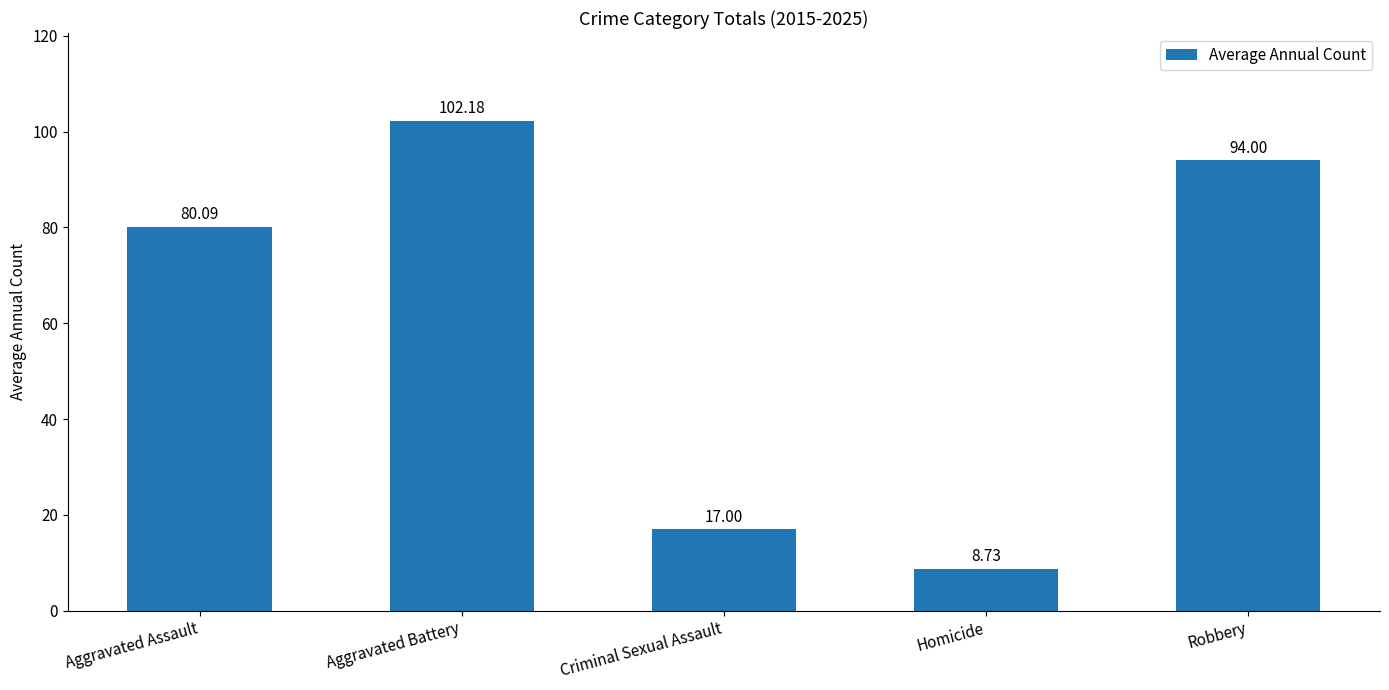

What is the difference between the values at Aggravated Battery and Homicide?

93.5